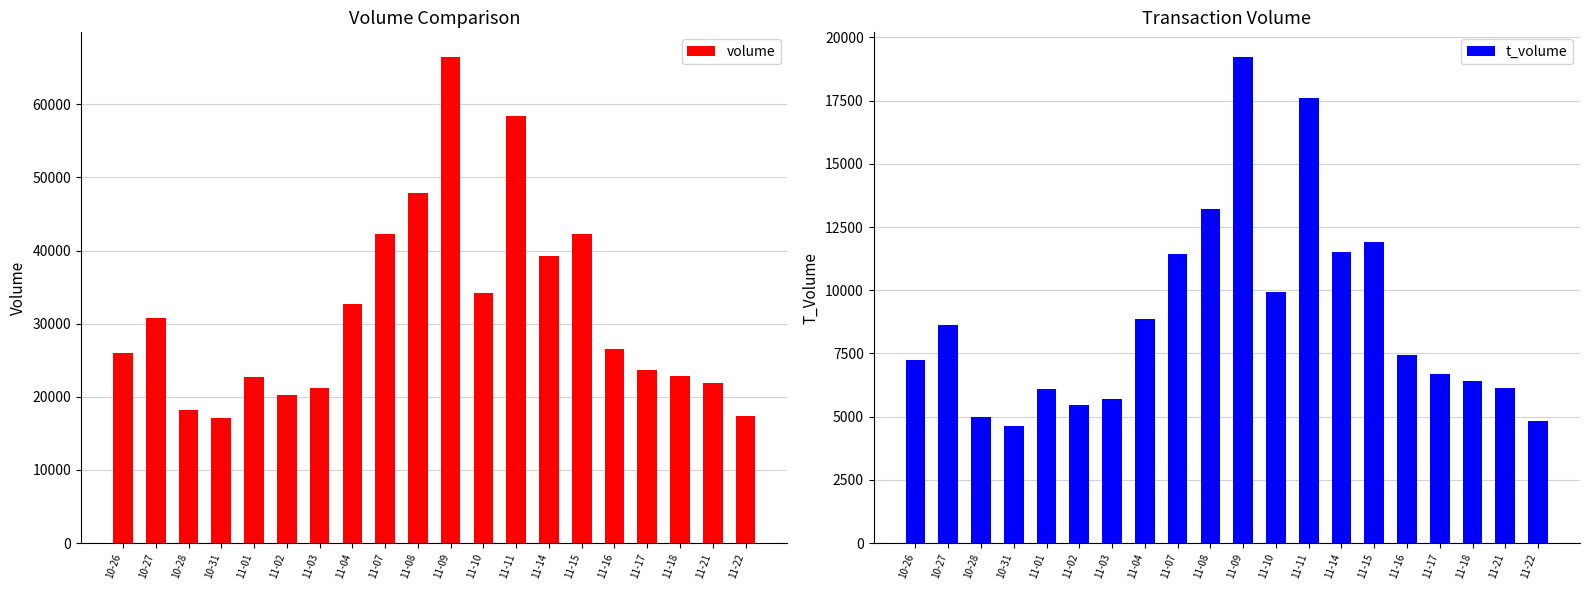

At how many categories does at least one series exceed 44599?

3